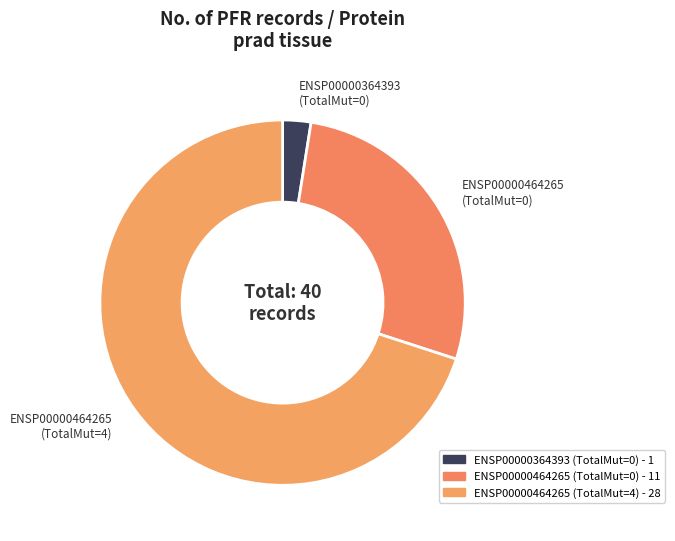

How many segments does this pie chart have?

3